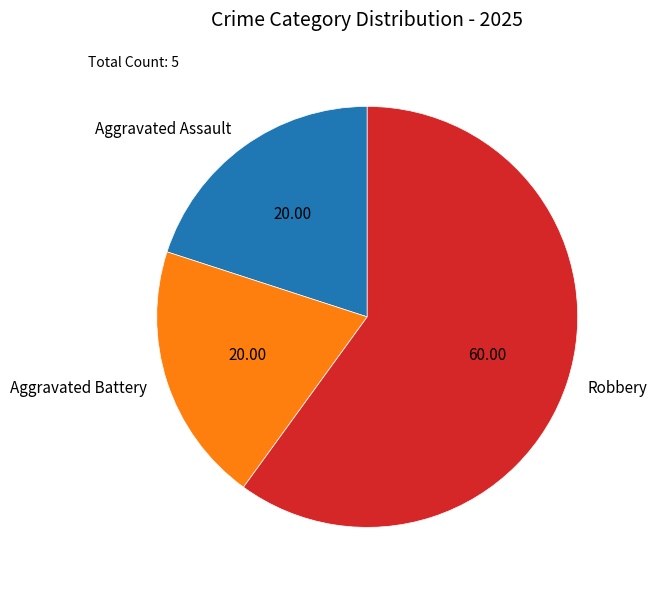

Between Robbery and Aggravated Battery, which is larger?

Robbery